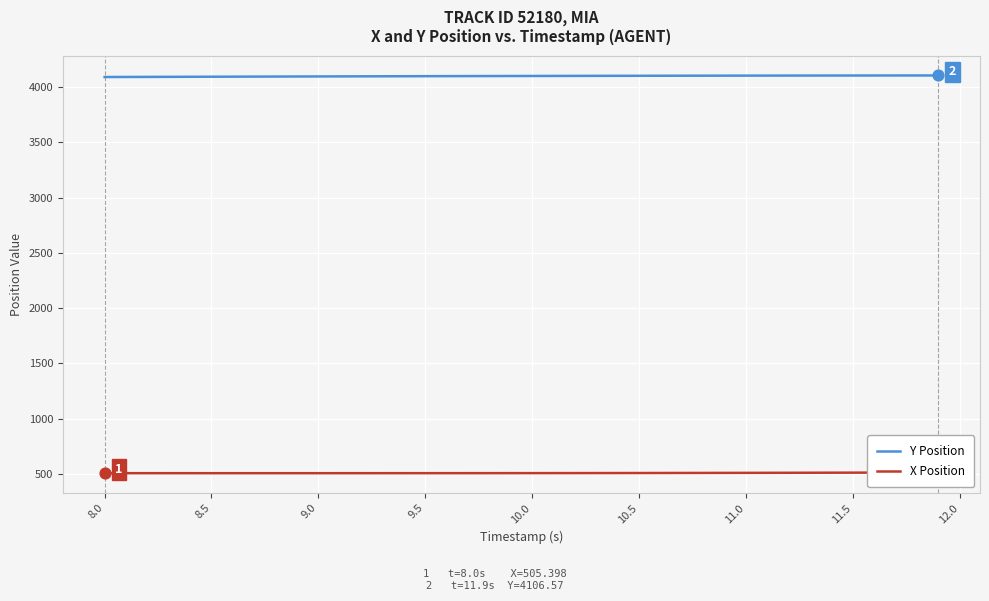

Which series reaches the maximum Y coordinate?

Y Position